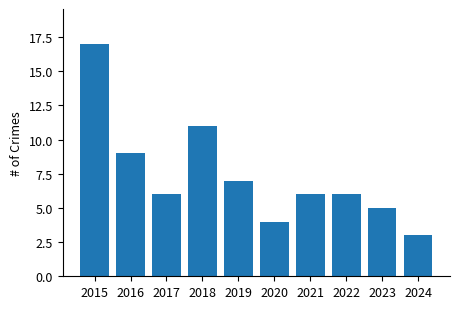

Count the number of categories in the chart.

10